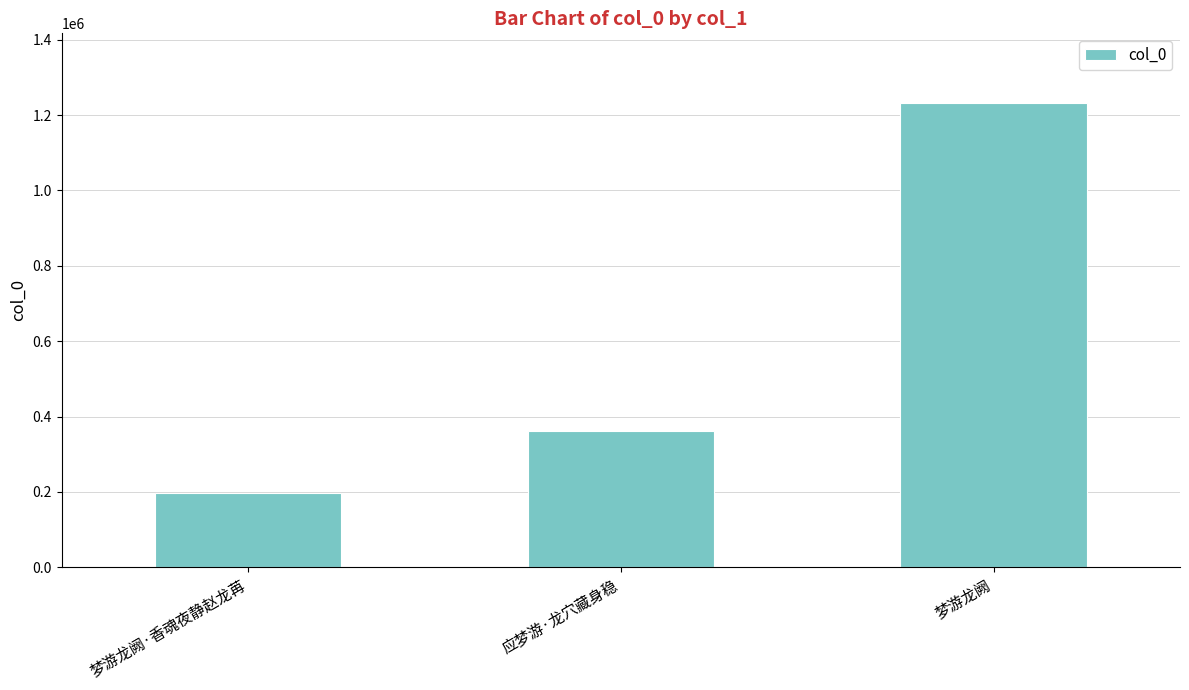

Reading left to right, extract all data points from this chart.

196523	361685	1231946